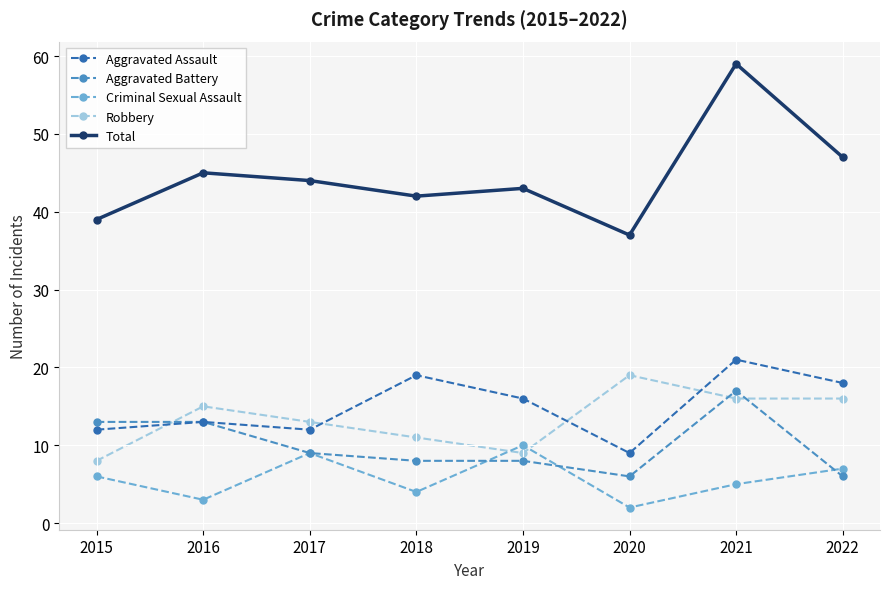

Which series has the largest range (max minus min)?

Total